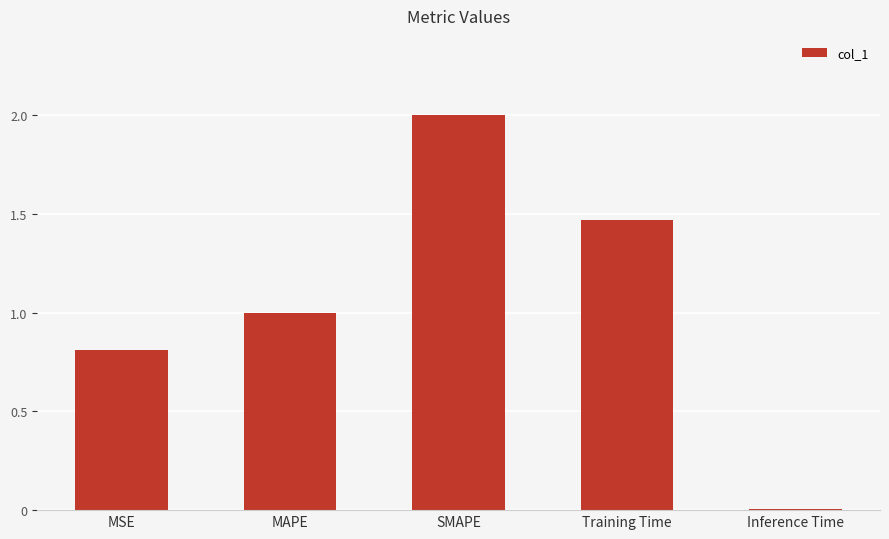

Rank the categories by value from highest to lowest.

SMAPE, Training Time, MAPE, MSE, Inference Time